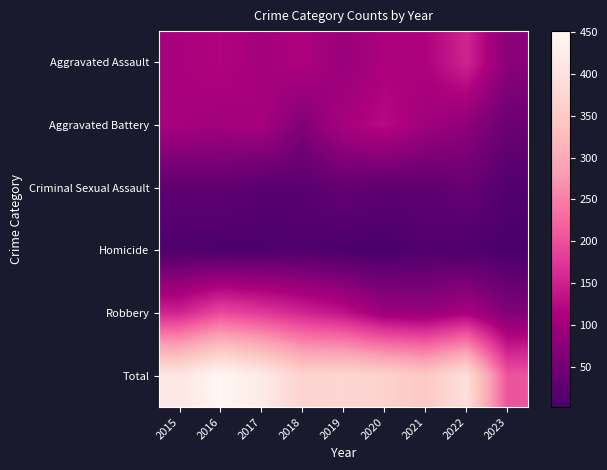

At 2019, list the series in order from smallest to largest.

Homicide, Criminal Sexual Assault, Aggravated Assault, Aggravated Battery, Robbery, Total